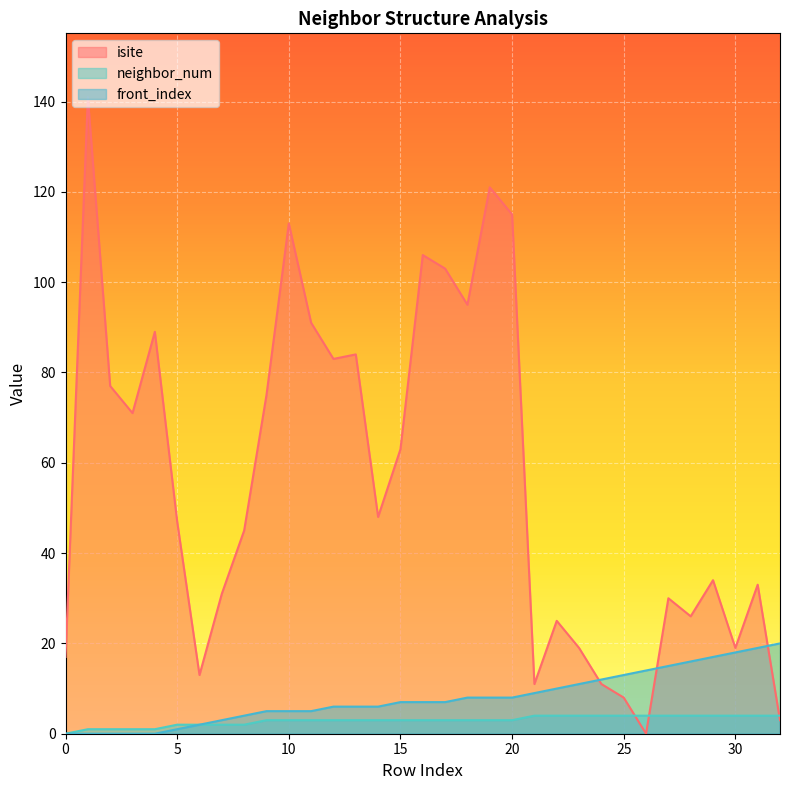

List the labels in order of front_index value, smallest first.

0, 1, 2, 3, 4, 5, 6, 7, 8, 9, 10, 11, 12, 13, 14, 15, 16, 17, 18, 19, 20, 21, 22, 23, 24, 25, 26, 27, 28, 29, 30, 31, 32